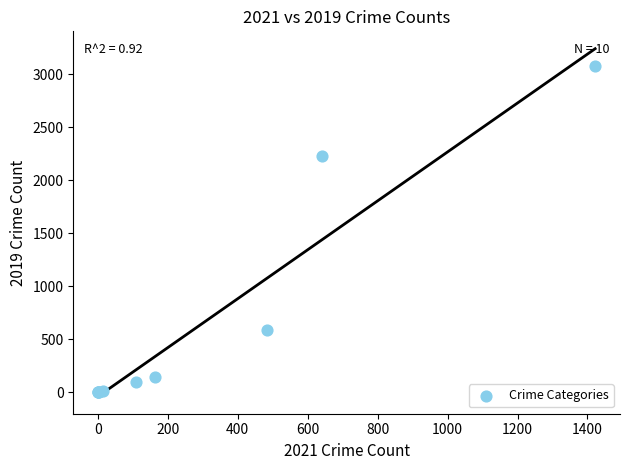

What Y value in the scatter plot is closest to 1540?

2230